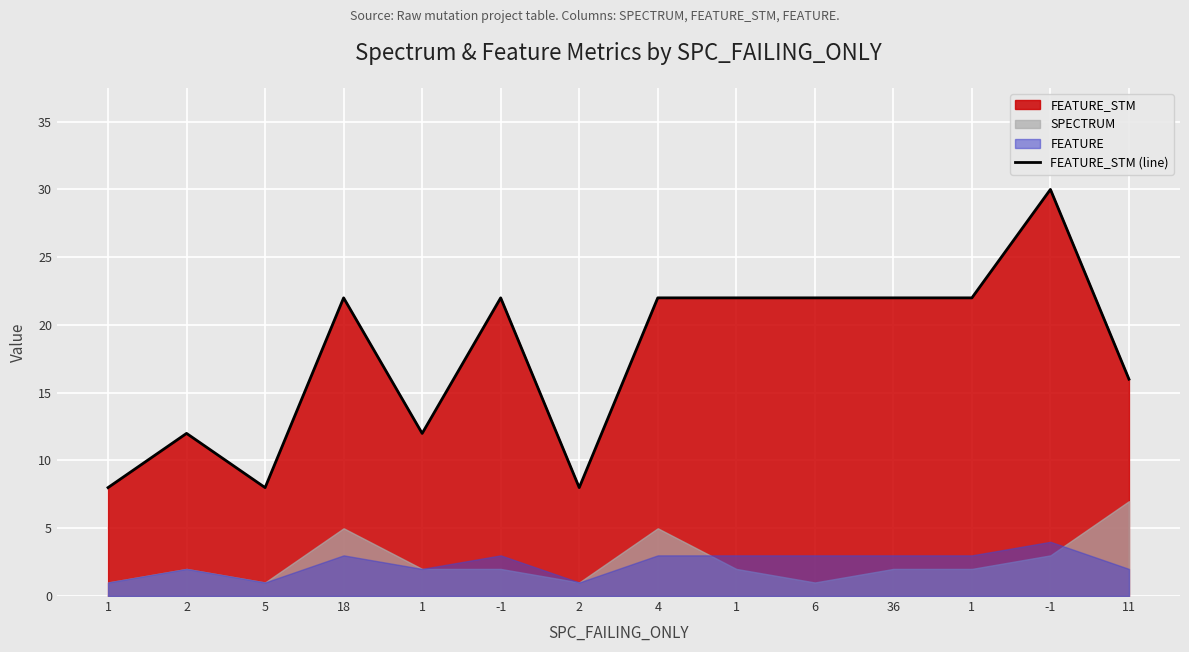

List the labels in order of value, largest first.

-1, 18, -1, 4, 1, 6, 36, 1, 11, 2, 1, 1, 5, 2